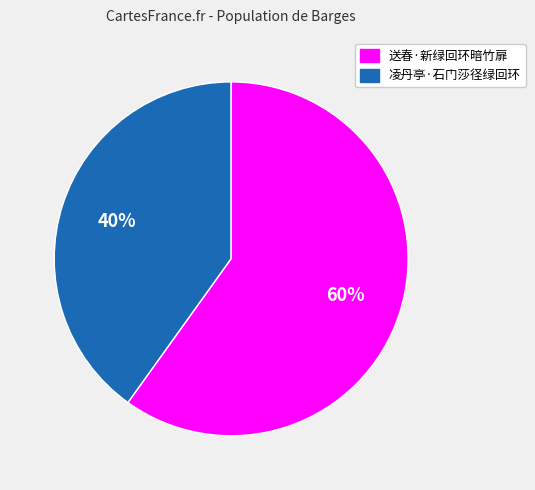

To the nearest percent, what is the difference between the largest and smallest slice percentages?

20%